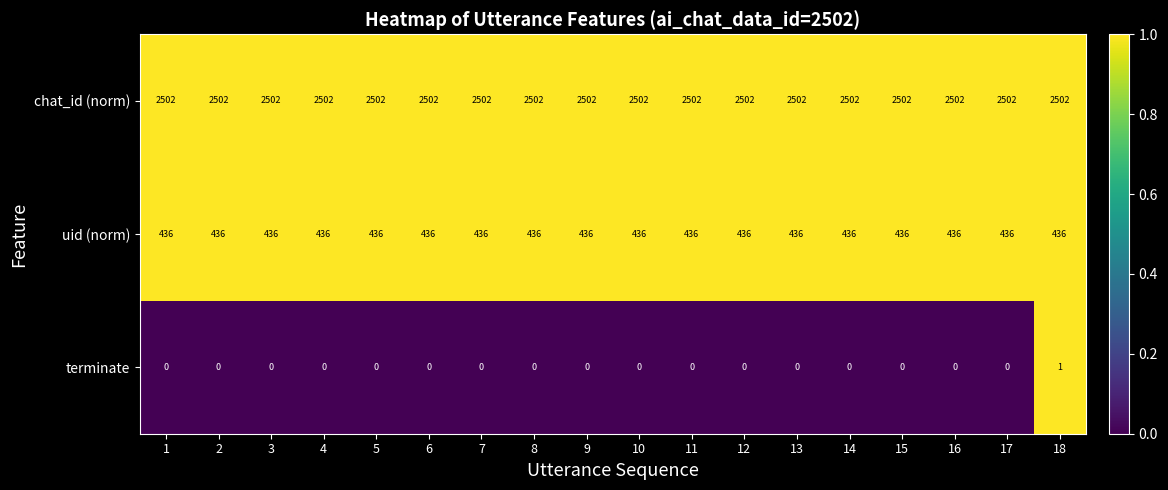

At how many categories does at least one series exceed 0?

18